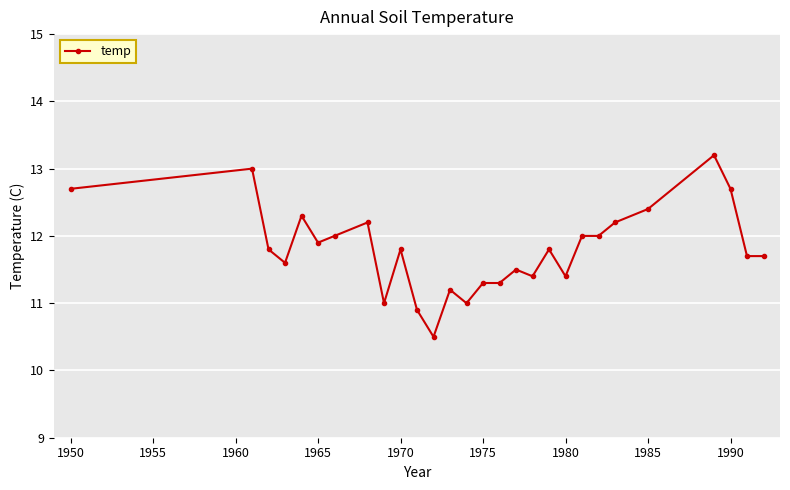

What is the value of the 27th point from the left?

11.7